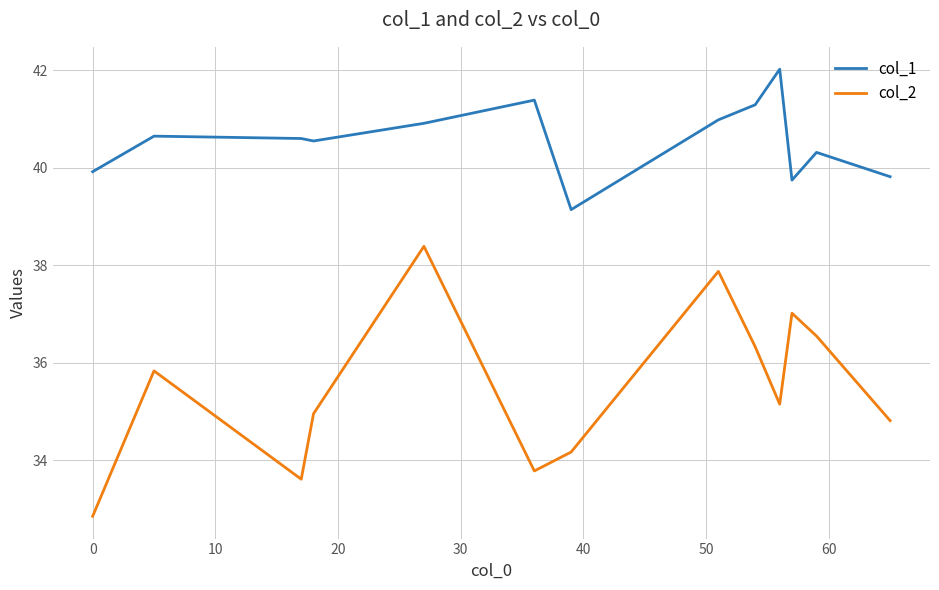

Which series has the largest range (max minus min)?

col_2